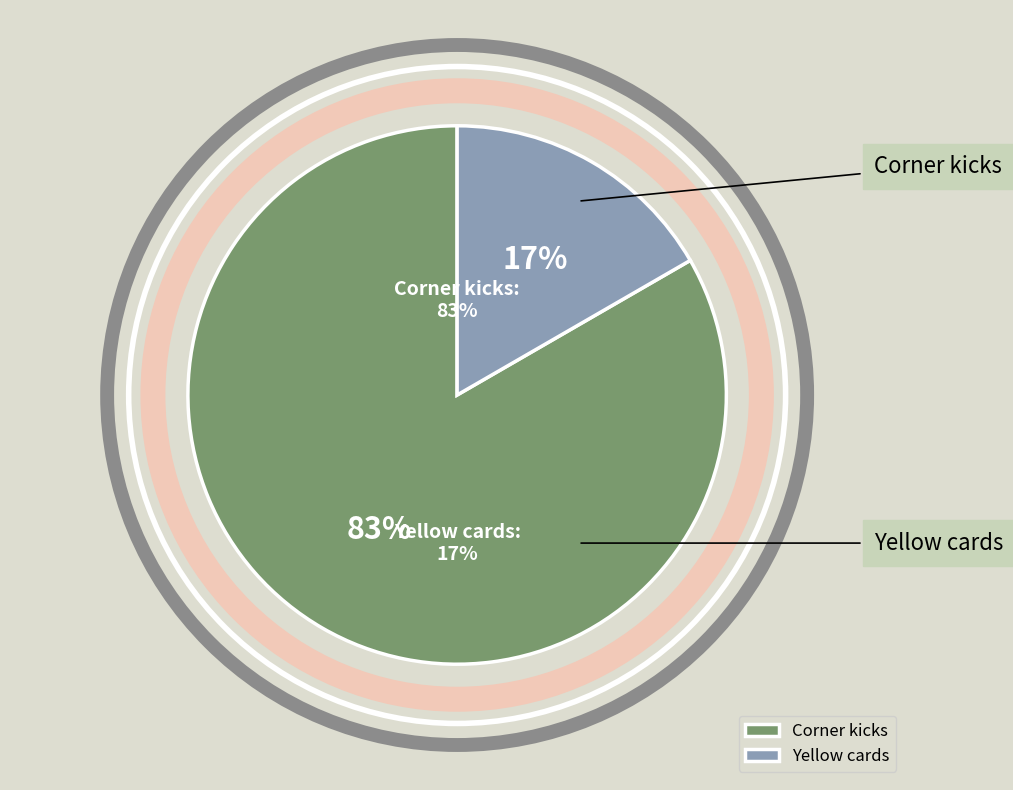

To the nearest percent, what is the difference between the largest and smallest slice percentages?

67%